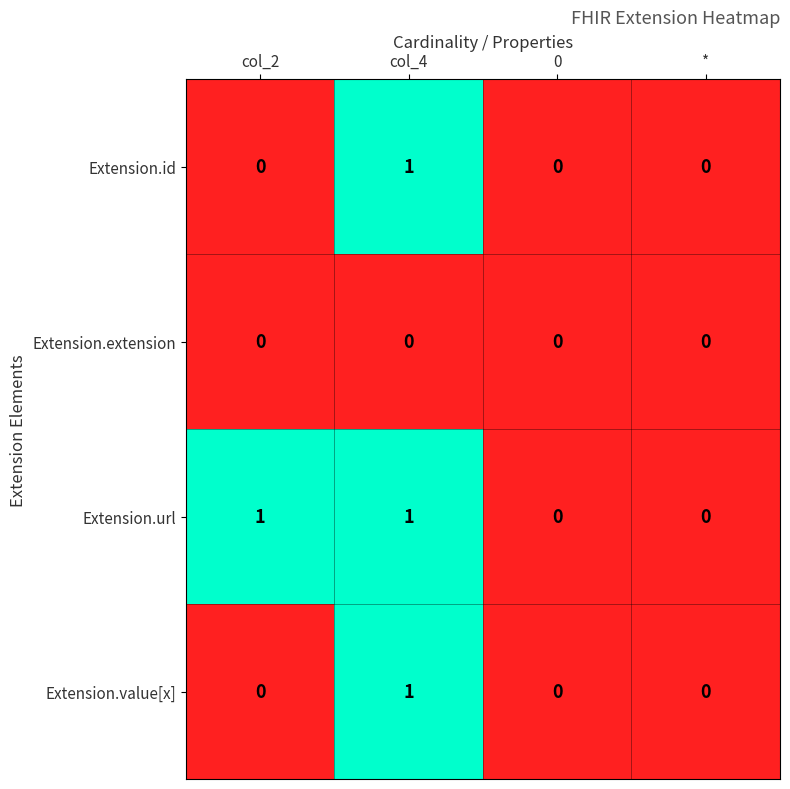

The Extension.value[x] series shows 1 at col_2. True or false?

False